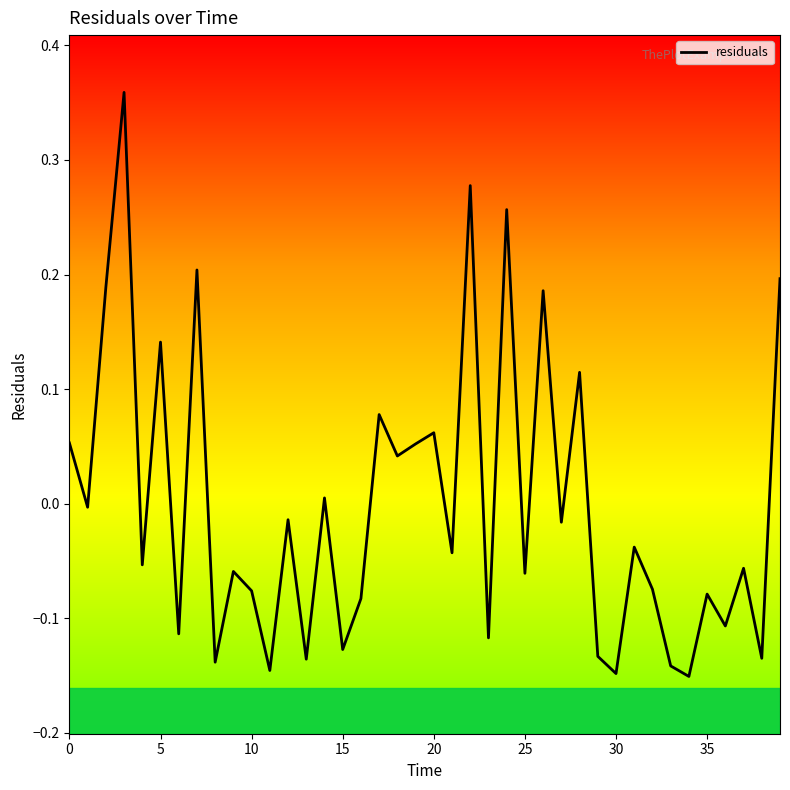

What is the difference between the maximum and minimum values?

0.5